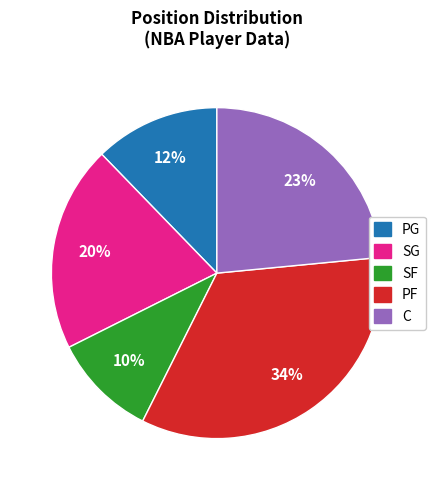

How many segments does this pie chart have?

5